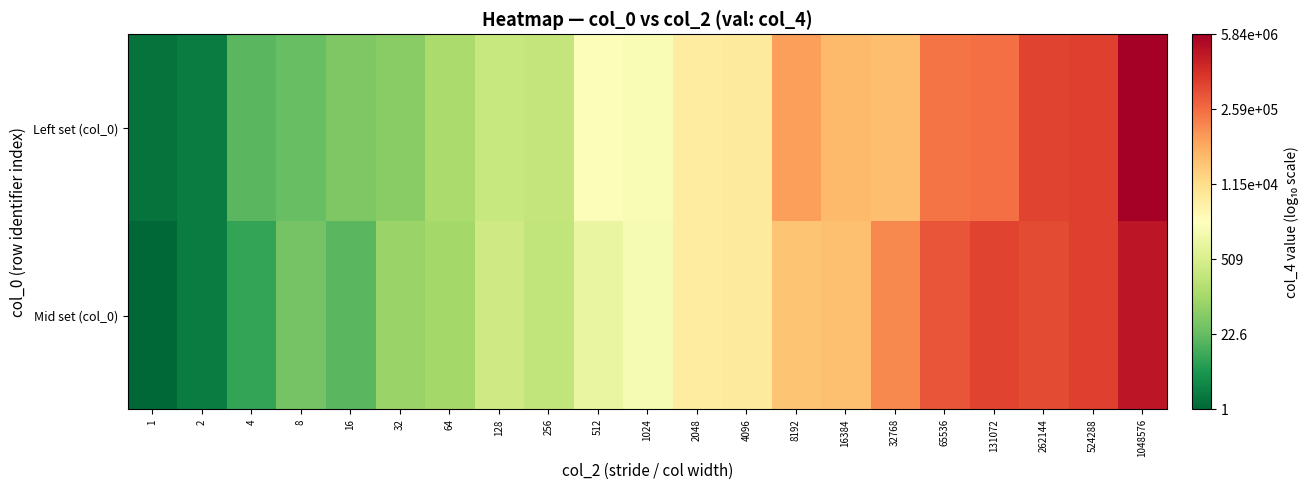

Which category has the highest value across all series?

1048576